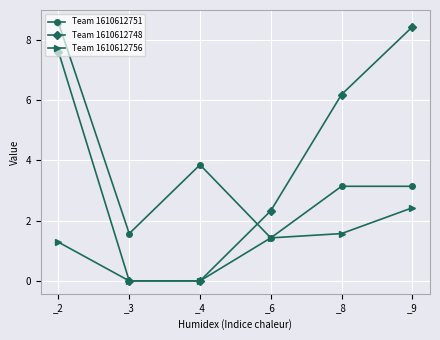

Reading right to left, list all the values displayed in this chart.

Team 1610612751: _9=3.1	_8=3.1	_6=1.4	_4=3.9	_3=1.6	_2=8.6
Team 1610612748: _9=8.4	_8=6.2	_6=2.3	_4=0.0	_3=0.0	_2=7.6
Team 1610612756: _9=2.4	_8=1.6	_6=1.4	_4=0.0	_3=0.0	_2=1.3